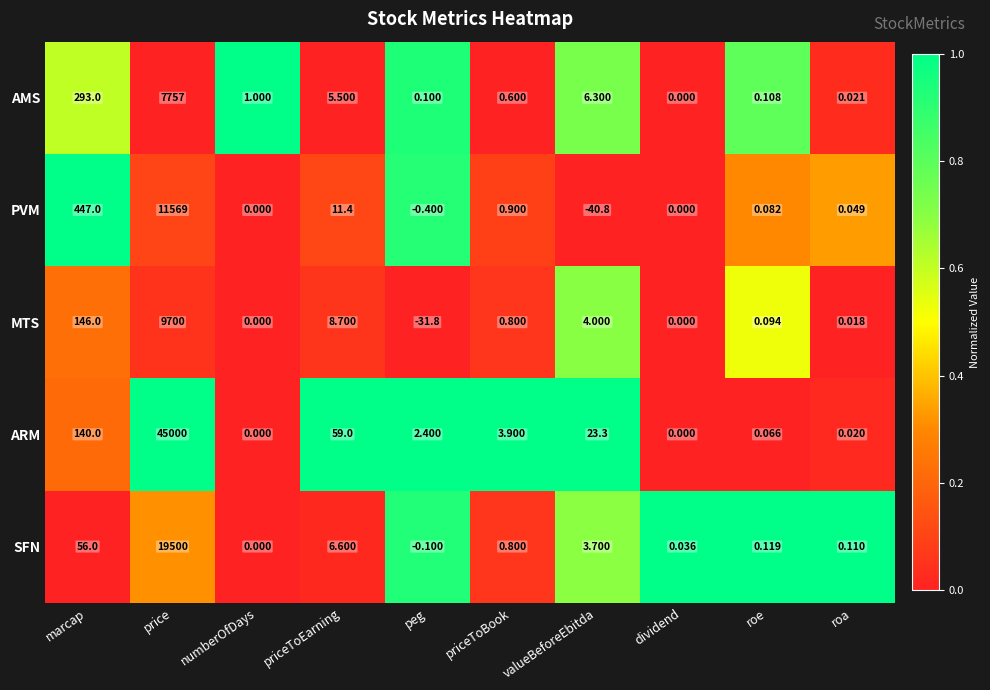

Rank the series at peg from lowest to highest value.

MTS, PVM, SFN, AMS, ARM